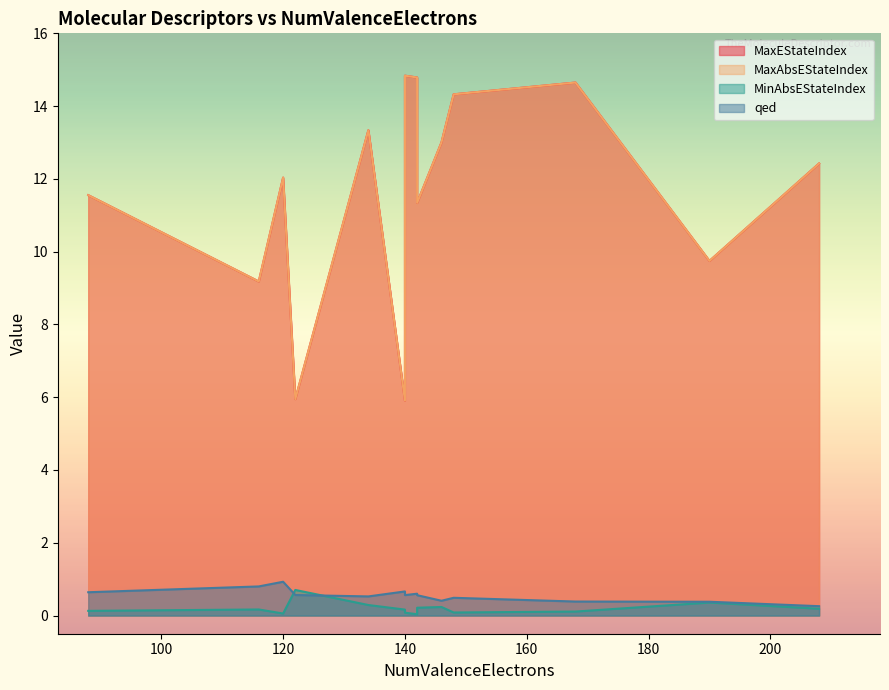

What is the highest value of the MaxAbsEStateIndex series?

14.8